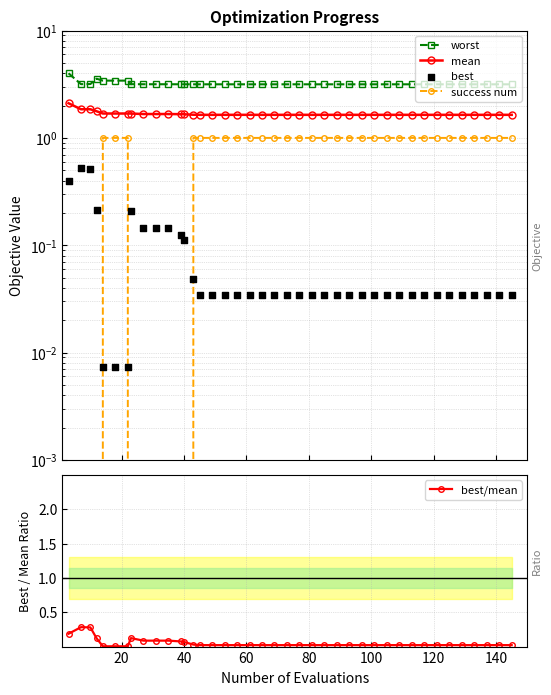

What is the highest value of the best/mean series?

0.3